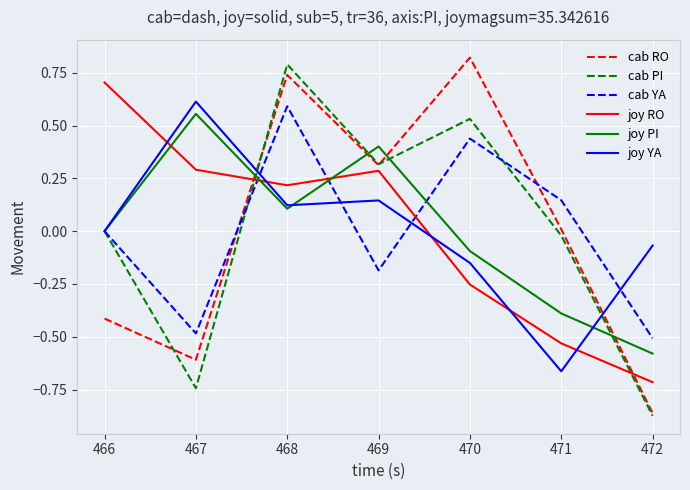

Which category has the highest value in the joy RO series?

466